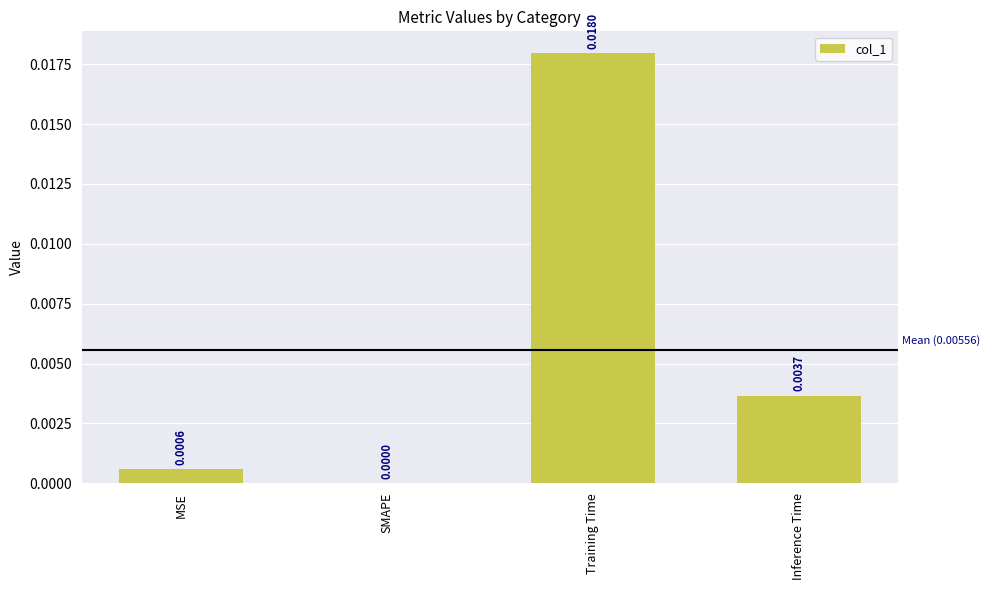

Which category has the highest value across all series?

Training Time